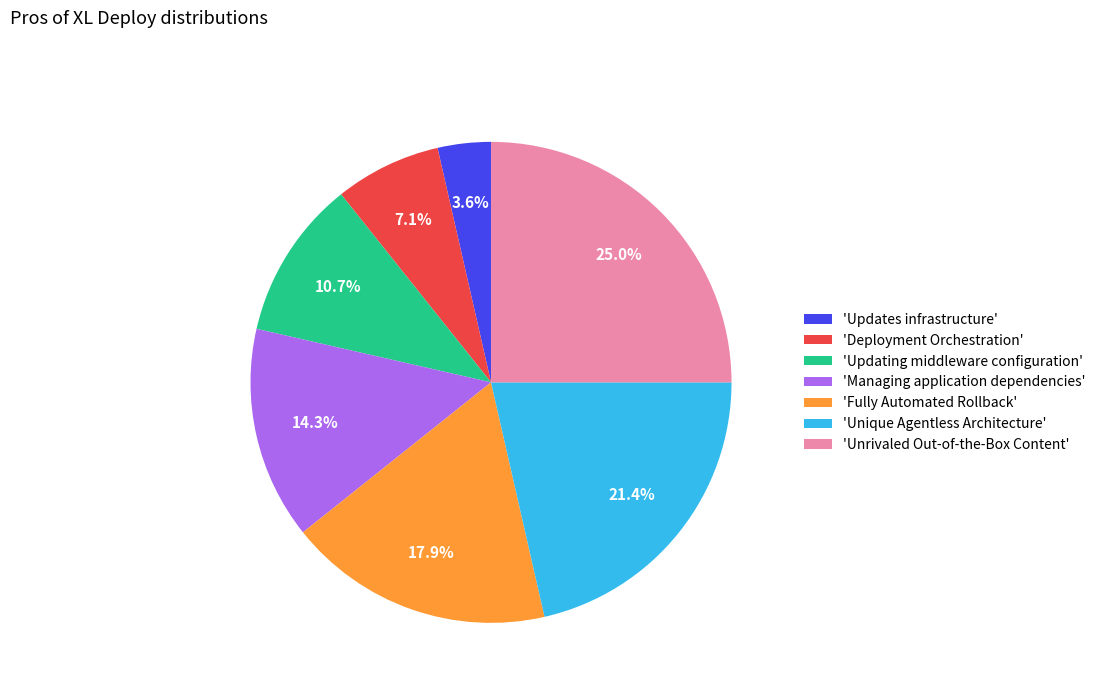

Approximately how many times larger is the value at 'Deployment Orchestration' compared to 'Unique Agentless Architecture'?

0.3